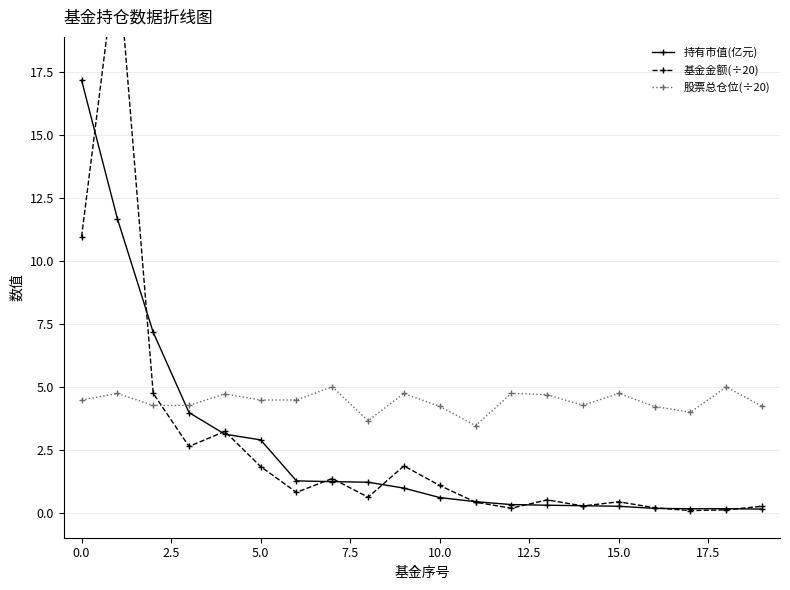

Reading left to right, extract all data points from this chart.

持有市值(亿元): 17.2	11.7	7.2	4.0	3.1	2.9	1.3	1.2	1.2	1.0	0.6	0.4	0.3	0.3	0.3	0.2	0.2	0.2	0.2	0.1
基金金额(÷20): 11.0	22.3	4.7	2.6	3.2	1.8	0.8	1.4	0.6	1.9	1.1	0.4	0.2	0.5	0.3	0.4	0.2	0.1	0.1	0.2
股票总仓位(÷20): 4.5	4.7	4.3	4.3	4.7	4.5	4.5	5.0	3.6	4.7	4.2	3.5	4.7	4.7	4.3	4.7	4.2	4.0	5.0	4.2